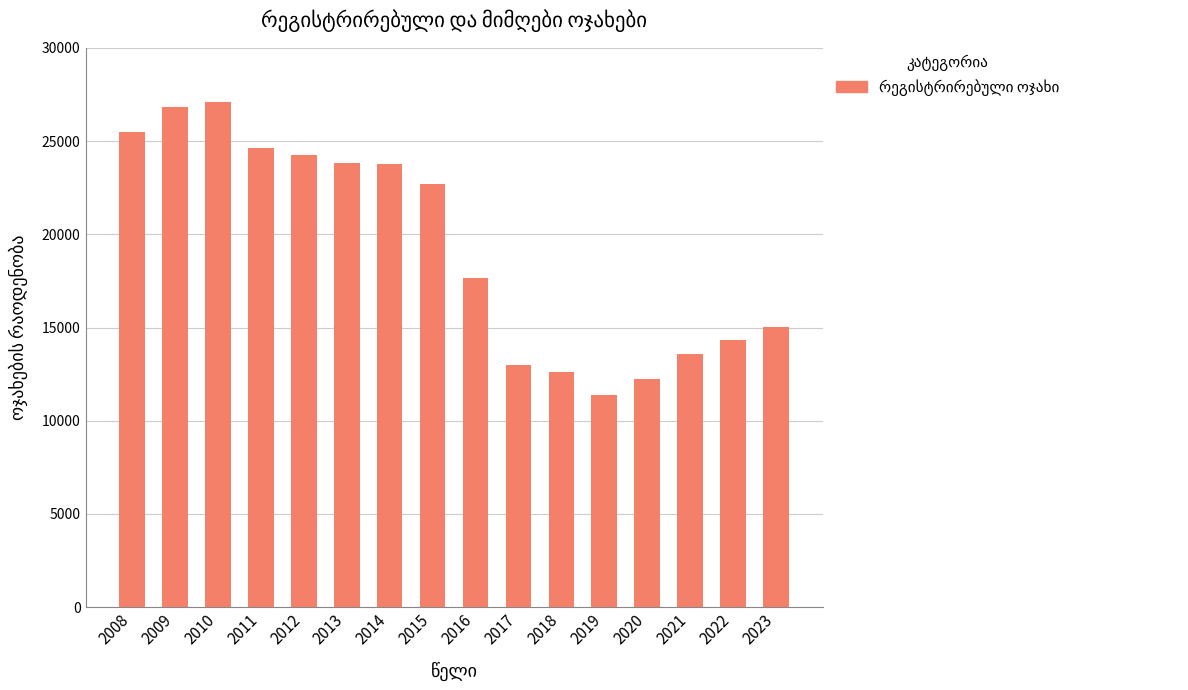

What is the sum of all values?

308366